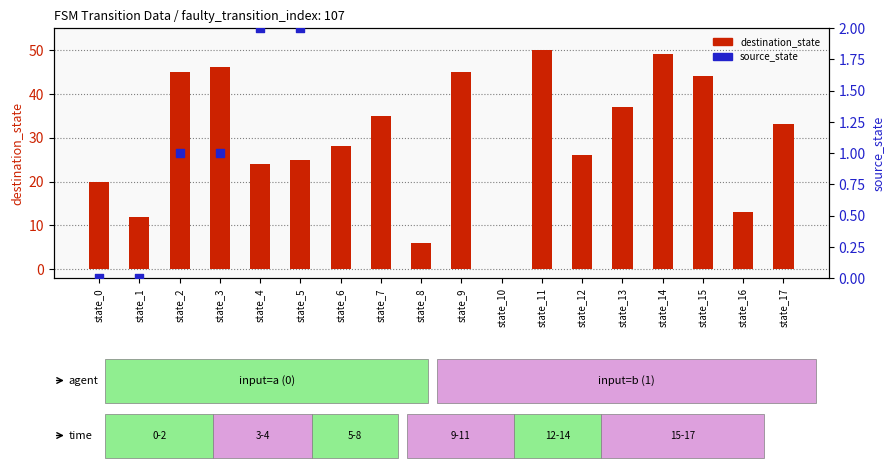

Which series contains the highest Y value?

destination_state